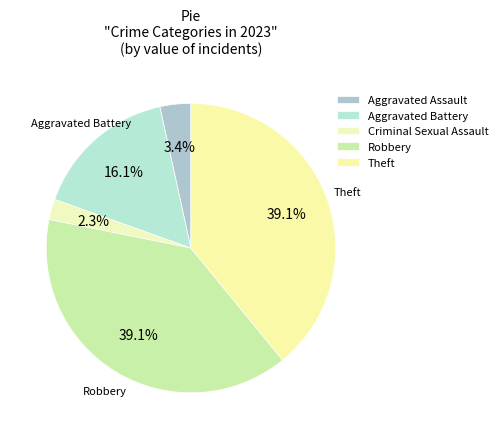

Which category has the biggest portion of the pie?

Robbery